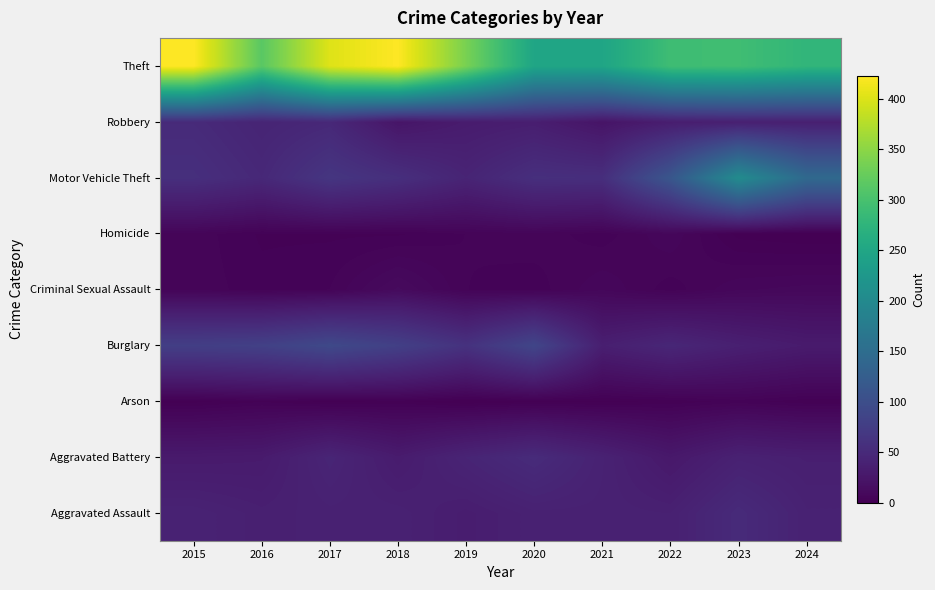

Reading left to right, transcribe all the data shown in this chart.

Aggravated Assault: 2015=41	2016=37	2017=39	2018=39	2019=34	2020=39	2021=39	2022=38	2023=51	2024=40
Aggravated Battery: 2015=30	2016=31	2017=44	2018=32	2019=43	2020=52	2021=40	2022=28	2023=39	2024=36
Arson: 2015=1	2016=3	2017=1	2018=2	2019=0	2020=1	2021=1	2022=2	2023=4	2024=2
Burglary: 2015=78	2016=81	2017=93	2018=80	2019=61	2020=88	2021=36	2022=46	2023=37	2024=31
Criminal Sexual Assault: 2015=6	2016=4	2017=5	2018=12	2019=5	2020=4	2021=8	2022=4	2023=8	2024=9
Homicide: 2015=6	2016=3	2017=3	2018=3	2019=5	2020=6	2021=4	2022=8	2023=1	2024=0
Motor Vehicle Theft: 2015=57	2016=48	2017=66	2018=57	2019=43	2020=57	2021=56	2022=113	2023=204	2024=144
Robbery: 2015=51	2016=43	2017=48	2018=24	2019=32	2020=35	2021=23	2022=34	2023=37	2024=37
Theft: 2015=423	2016=315	2017=402	2018=423	2019=337	2020=249	2021=249	2022=292	2023=293	2024=278